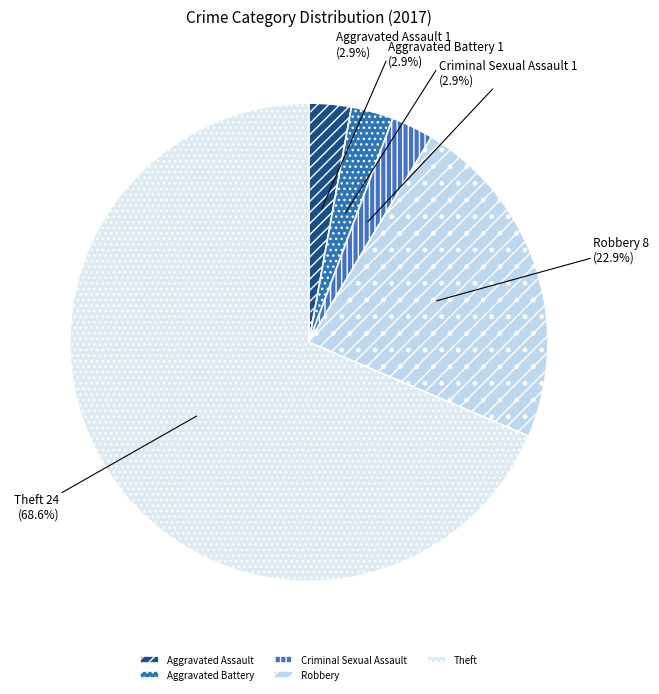

How many slices are in this pie chart?

5